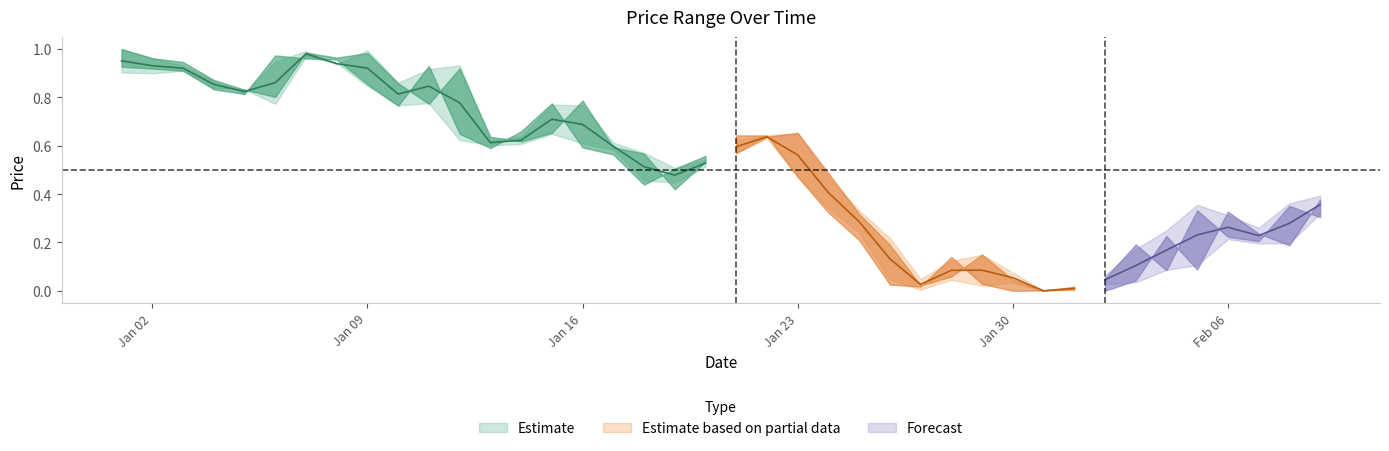

What is the maximum value for open?

1.0